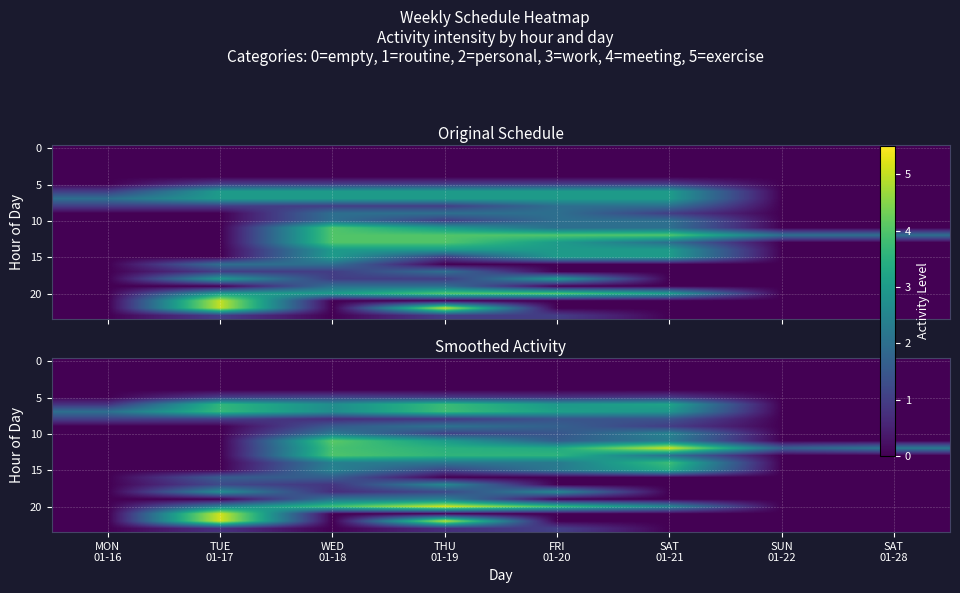

Which series has the widest spread of values?

row_20